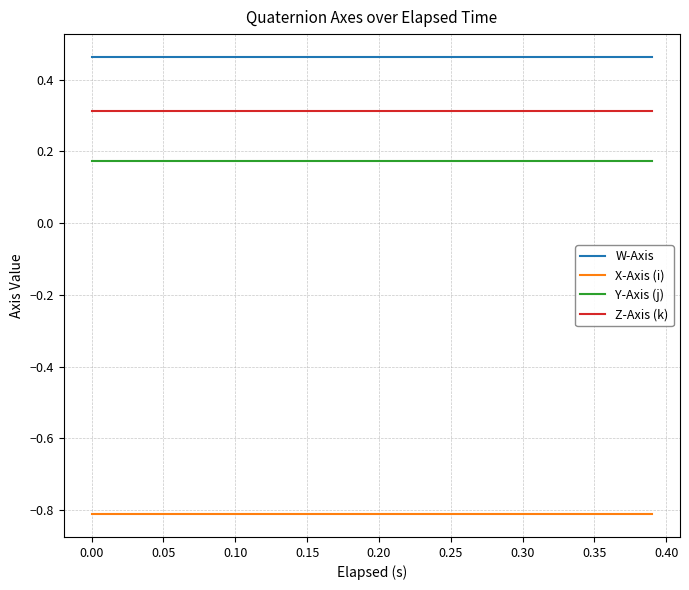

True or false: X-Axis (i) and Z-Axis (k) cross at least once.

False